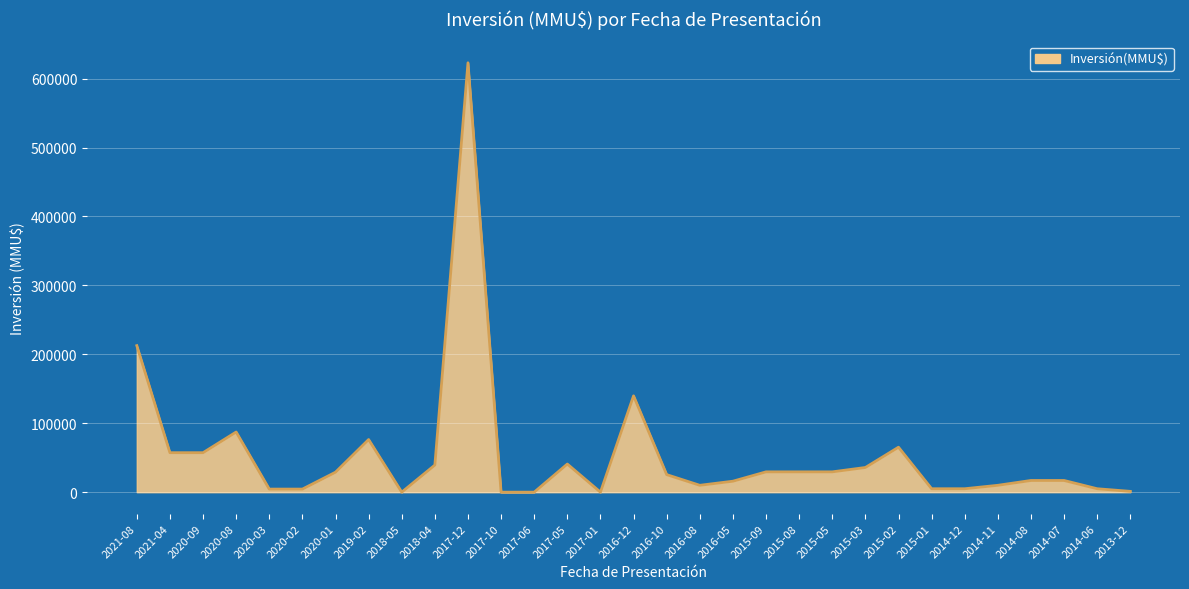

What is the change in value from 2016-12 to 2016-05?

-123875